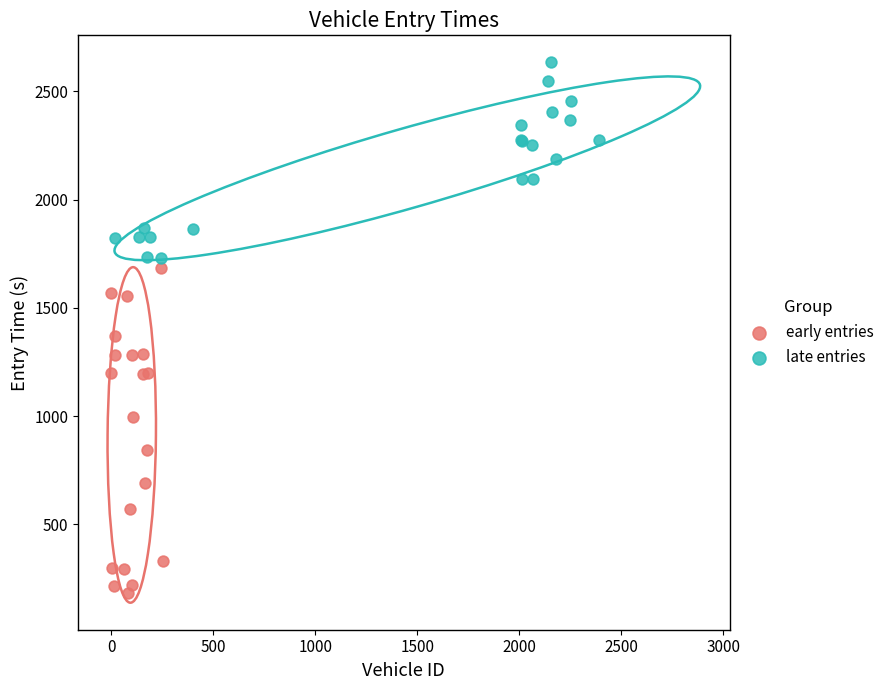

Which series has the widest spread of Y values?

early entries